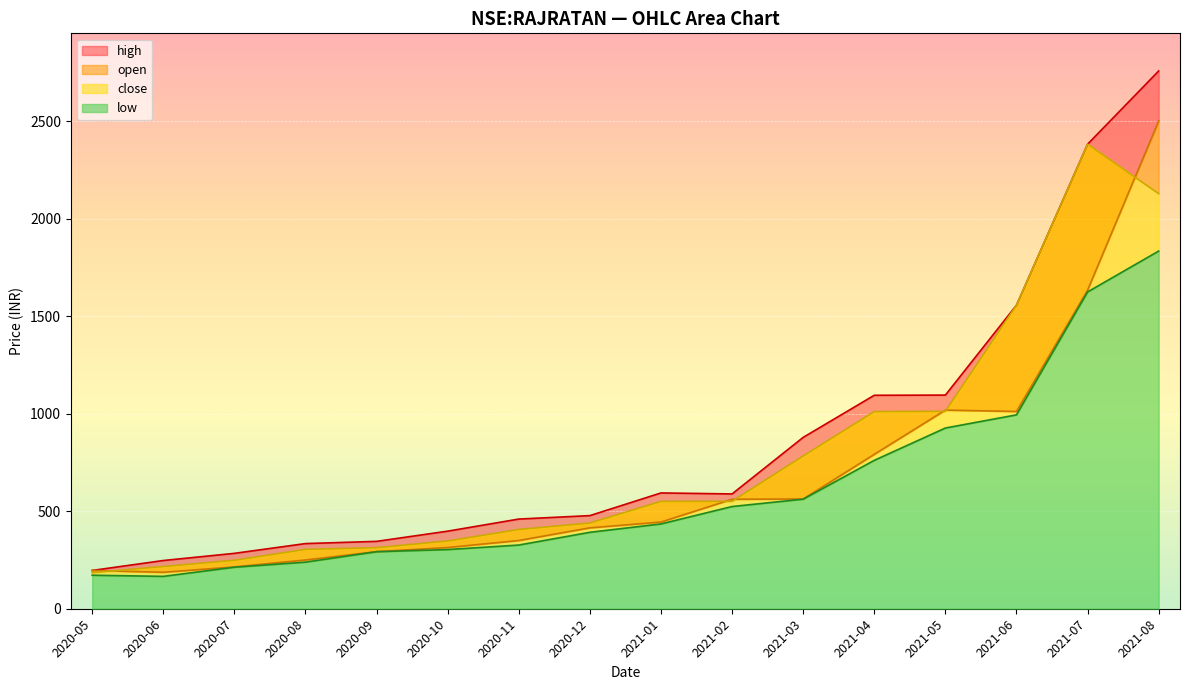

What is the maximum value shown in the chart?

2758.6